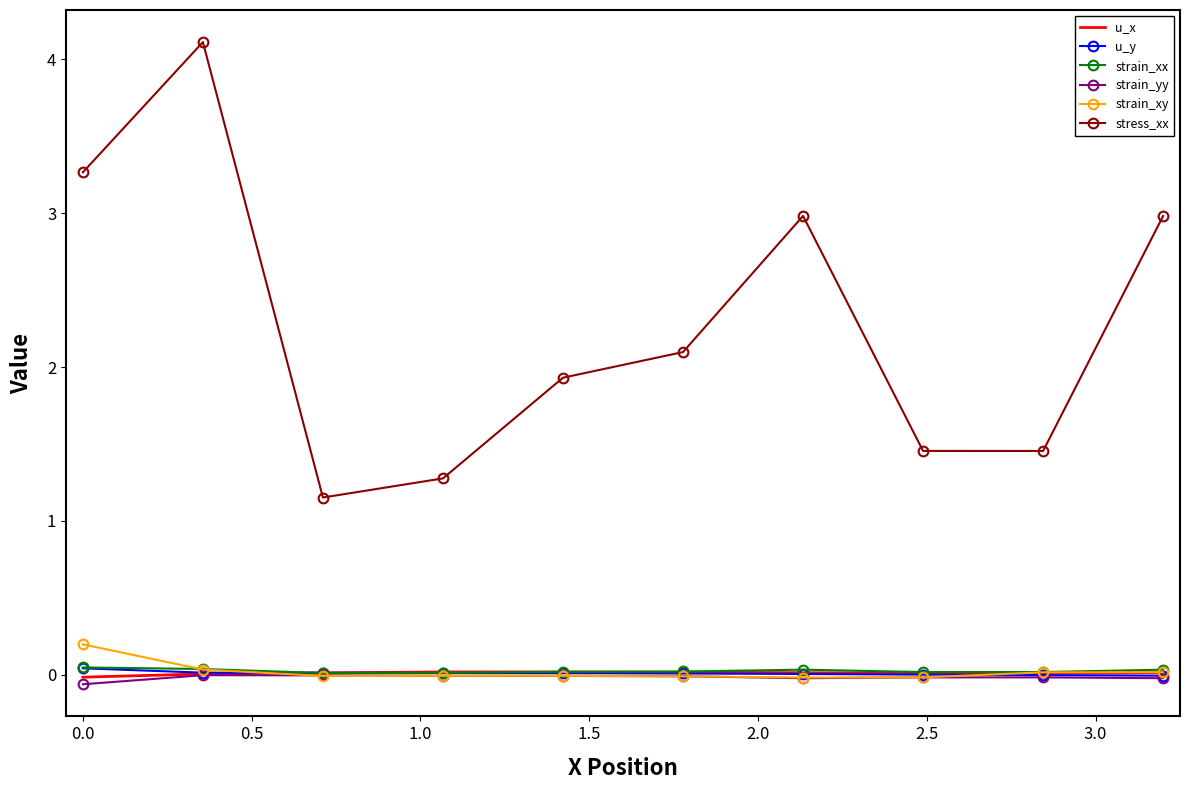

What is the maximum value shown in the chart?

4.1